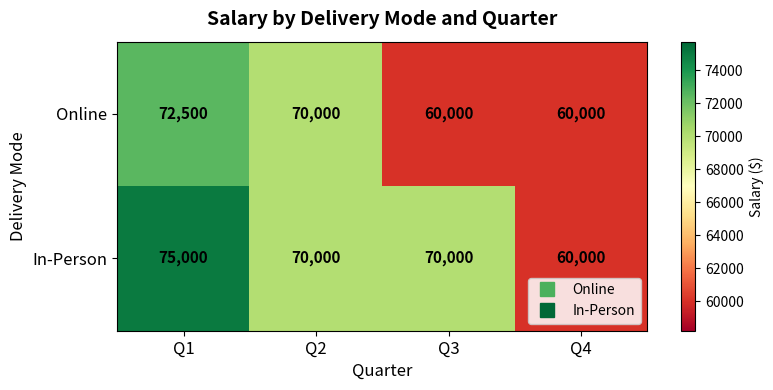

The In-Person series shows 75000 at Q1. True or false?

True